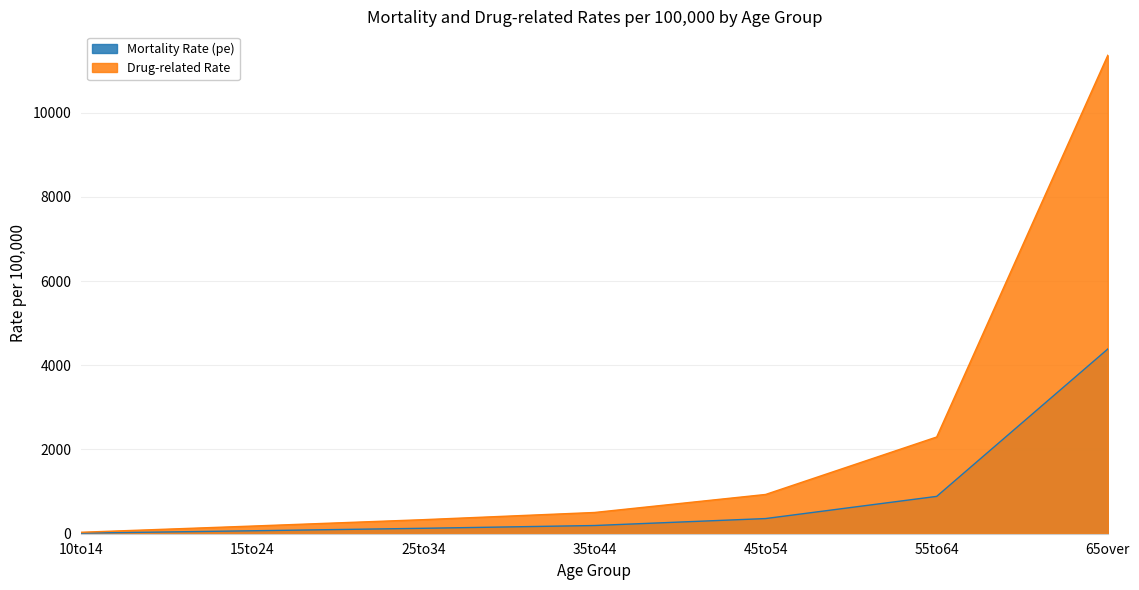

How many lines are shown in the chart?

2